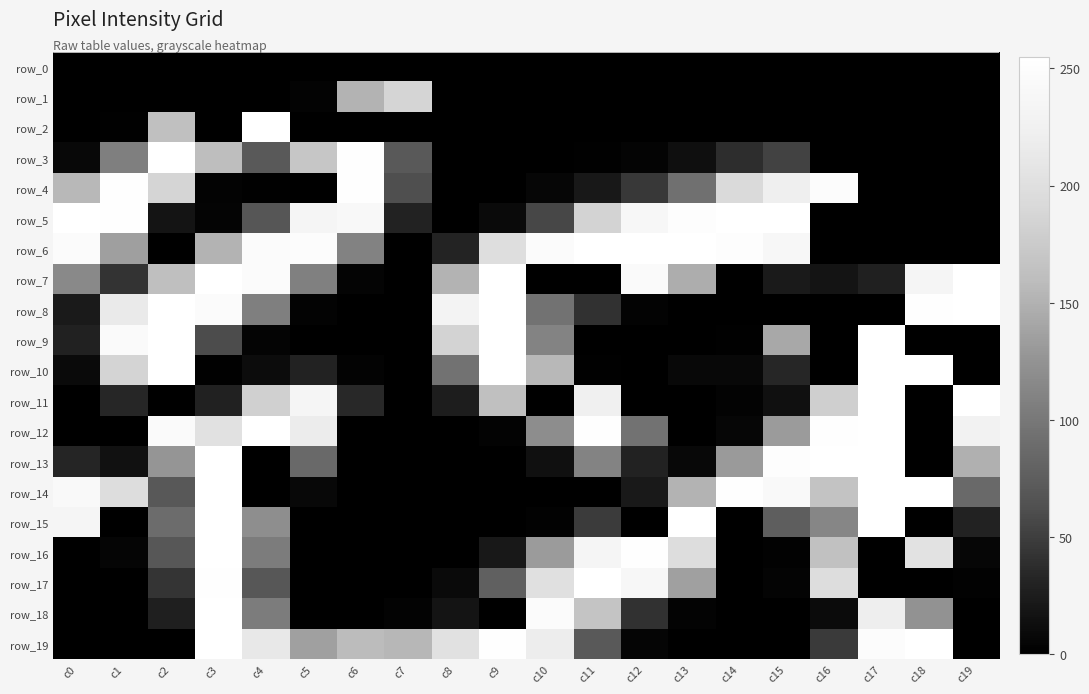

Which series has the widest spread of values?

row_2